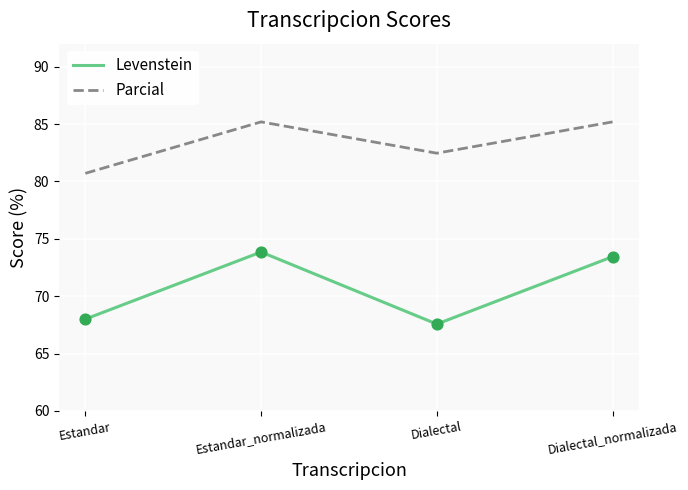

Is the value of Parcial at Dialectal greater than the value of Levenstein at Estandar?

Yes